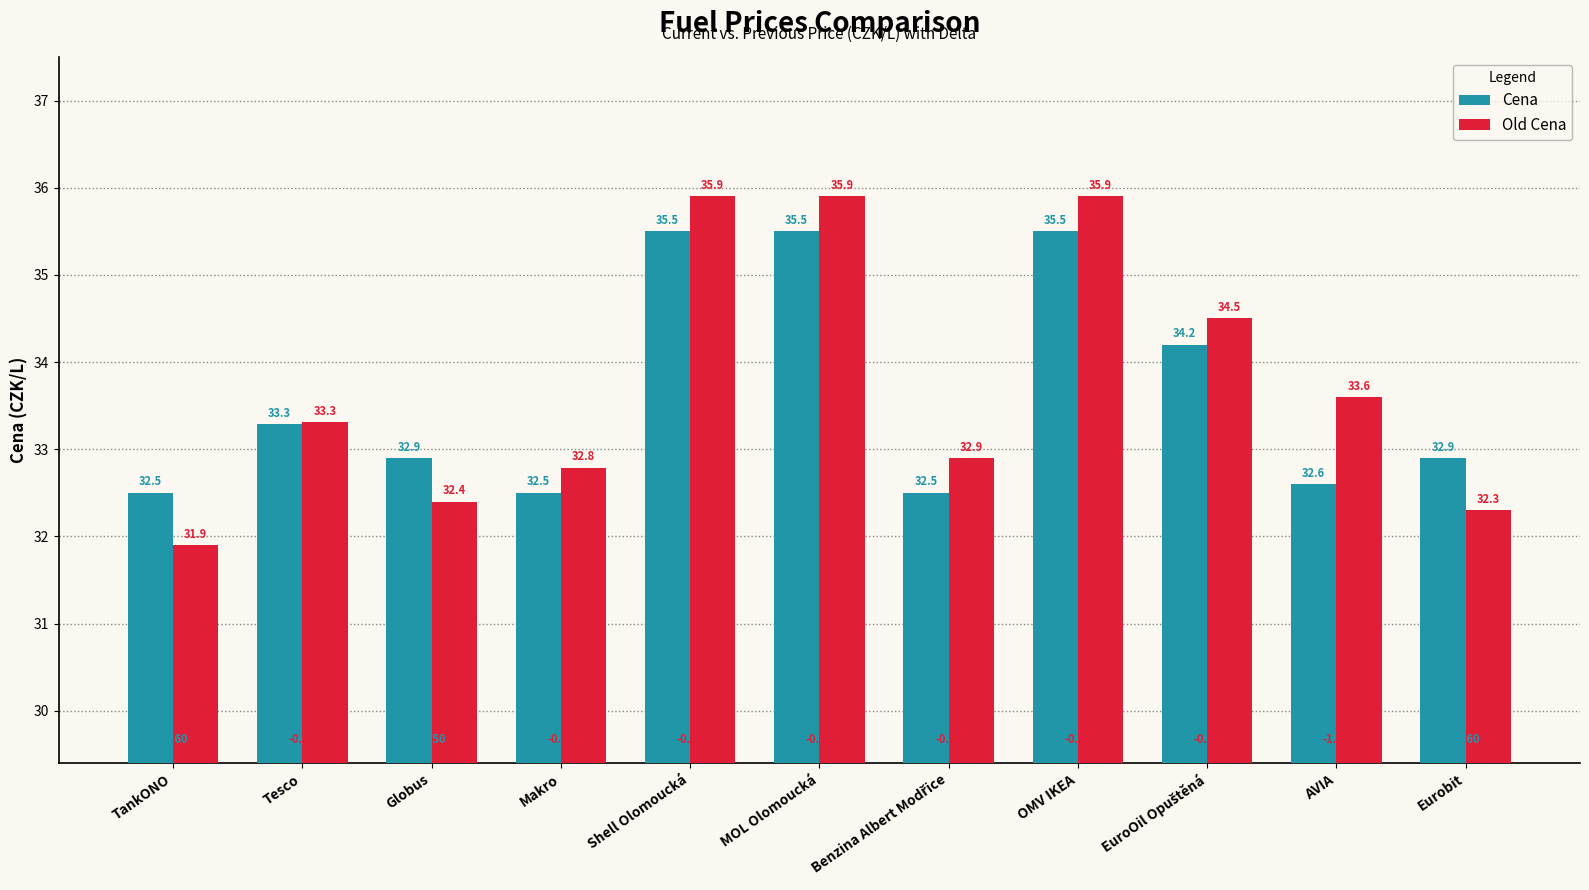

At Globus, list the series in order from largest to smallest.

Cena, Old Cena